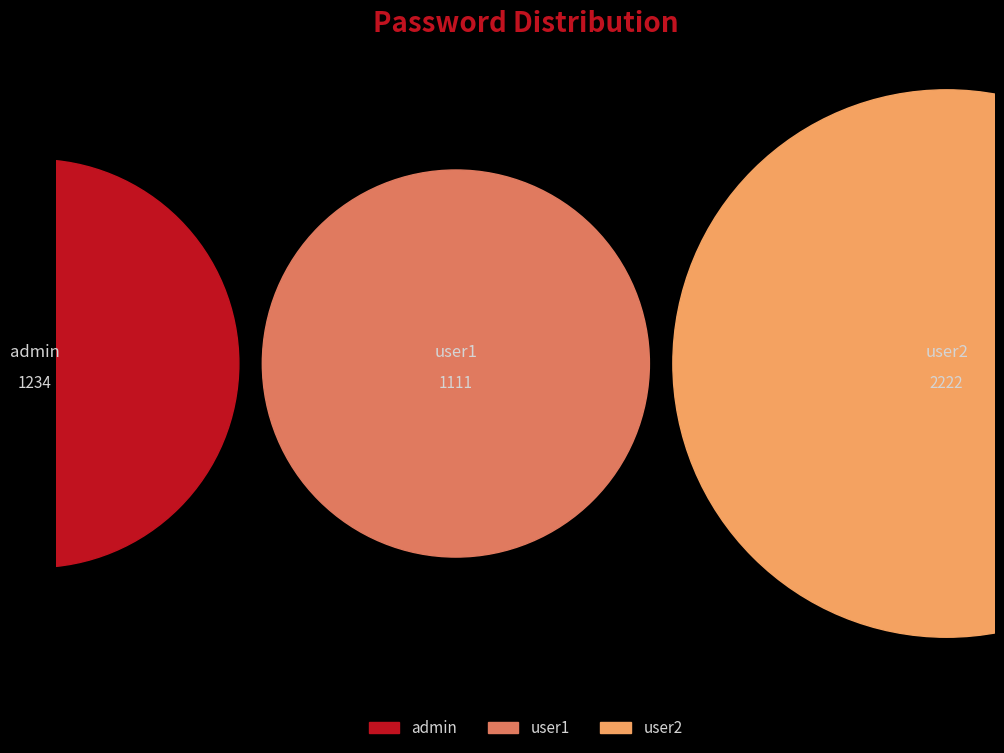

How many segments does this pie chart have?

3